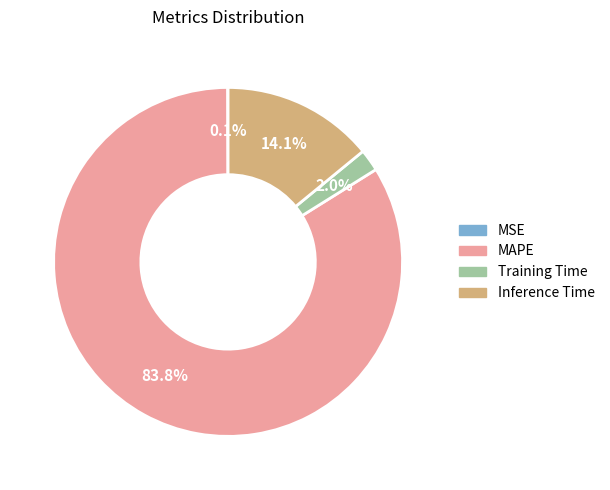

What is the largest slice in the pie chart?

MAPE